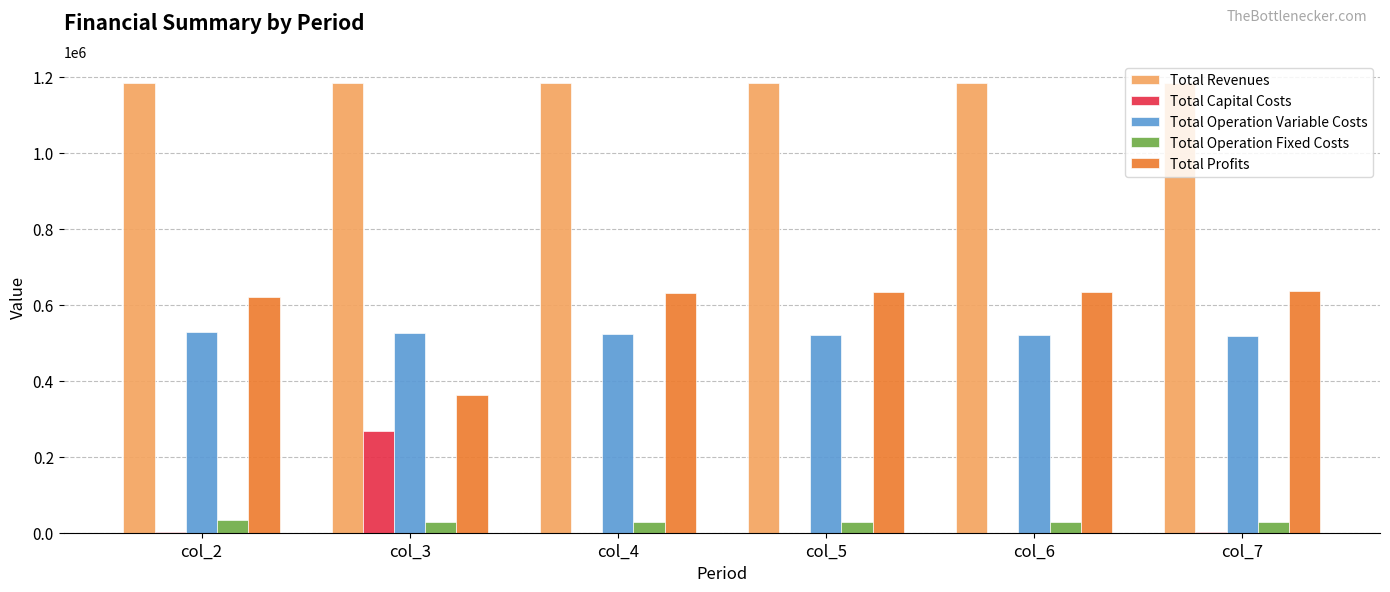

What is the sum of all Total Profits values?

3515292.5